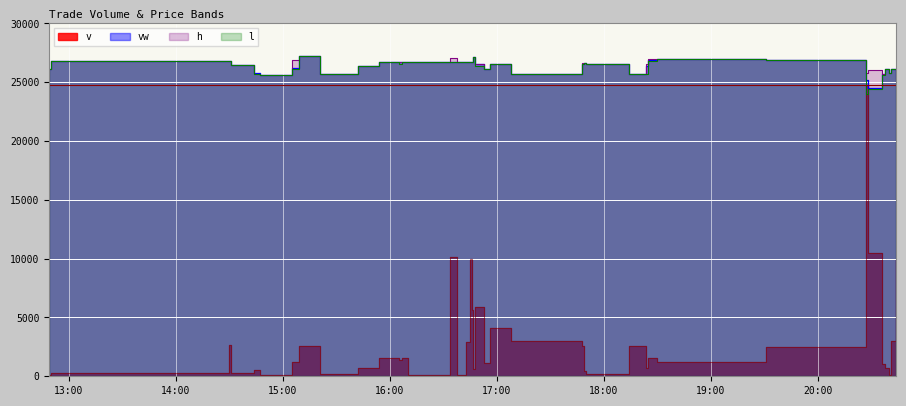

The h series shows 34541.1 at 2024-01-29 20:38:00. True or false?

False